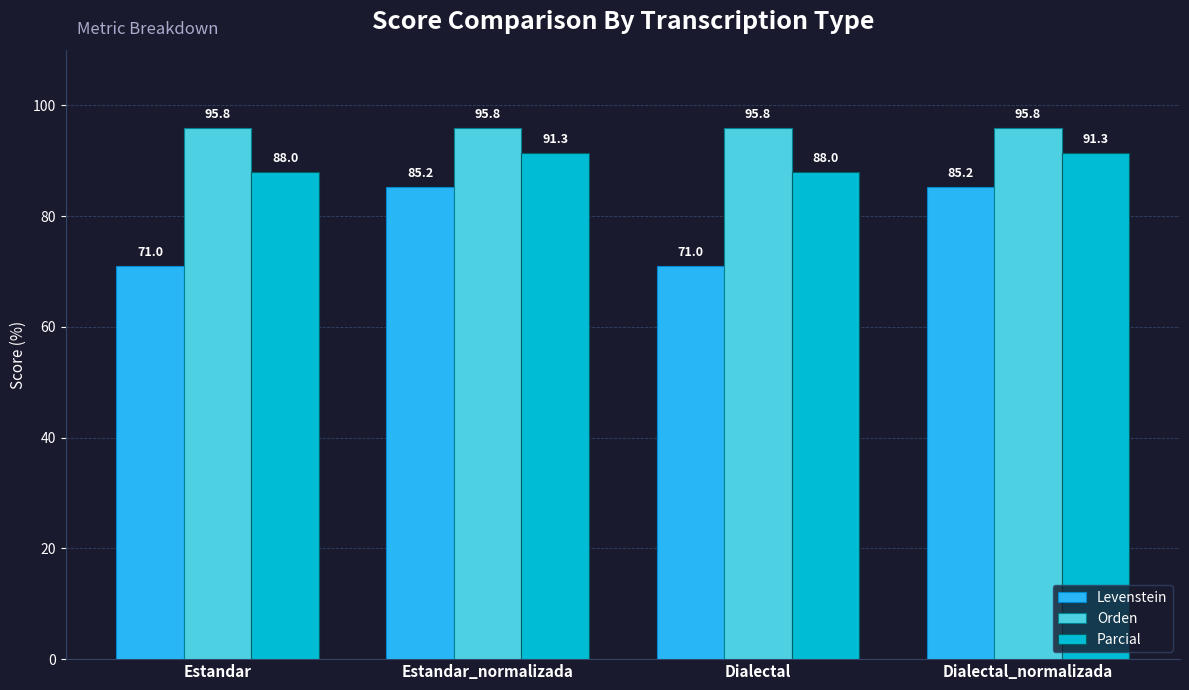

Reading right to left, what are all the values shown in this chart?

Levenstein: Dialectal_normalizada=85.2	Dialectal=71.0	Estandar_normalizada=85.2	Estandar=71.0
Orden: Dialectal_normalizada=95.8	Dialectal=95.8	Estandar_normalizada=95.8	Estandar=95.8
Parcial: Dialectal_normalizada=91.3	Dialectal=88.0	Estandar_normalizada=91.3	Estandar=88.0